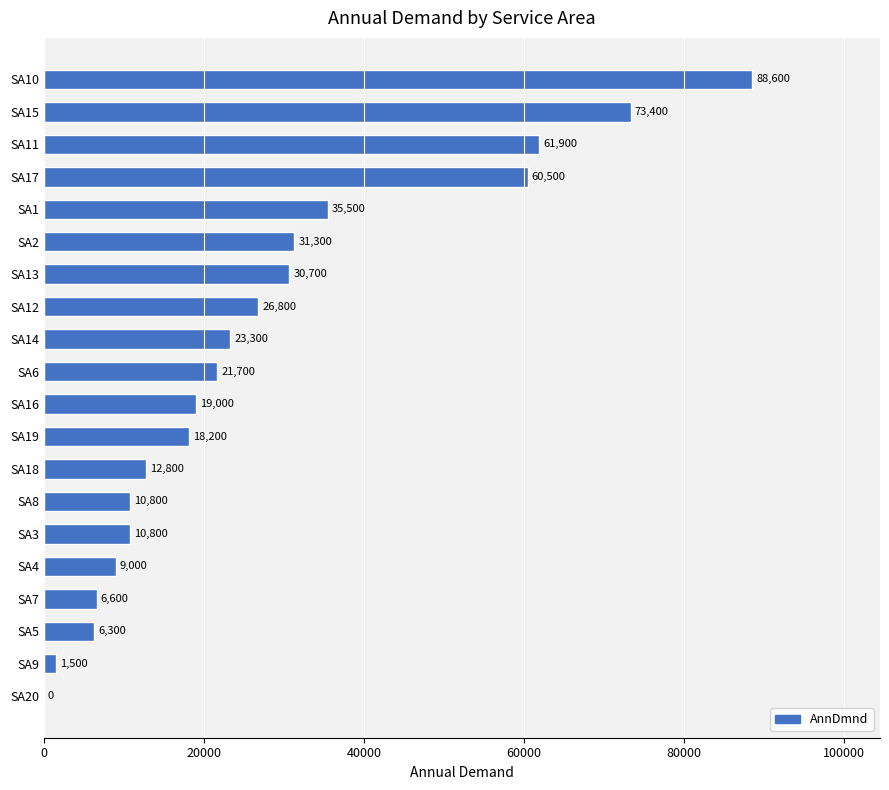

Between SA17 and SA4, which is larger?

SA17